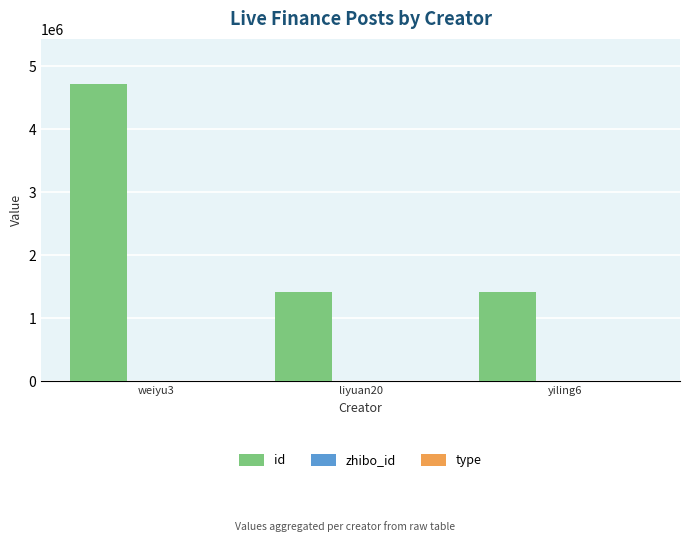

What is the maximum value shown in the chart?

4727316